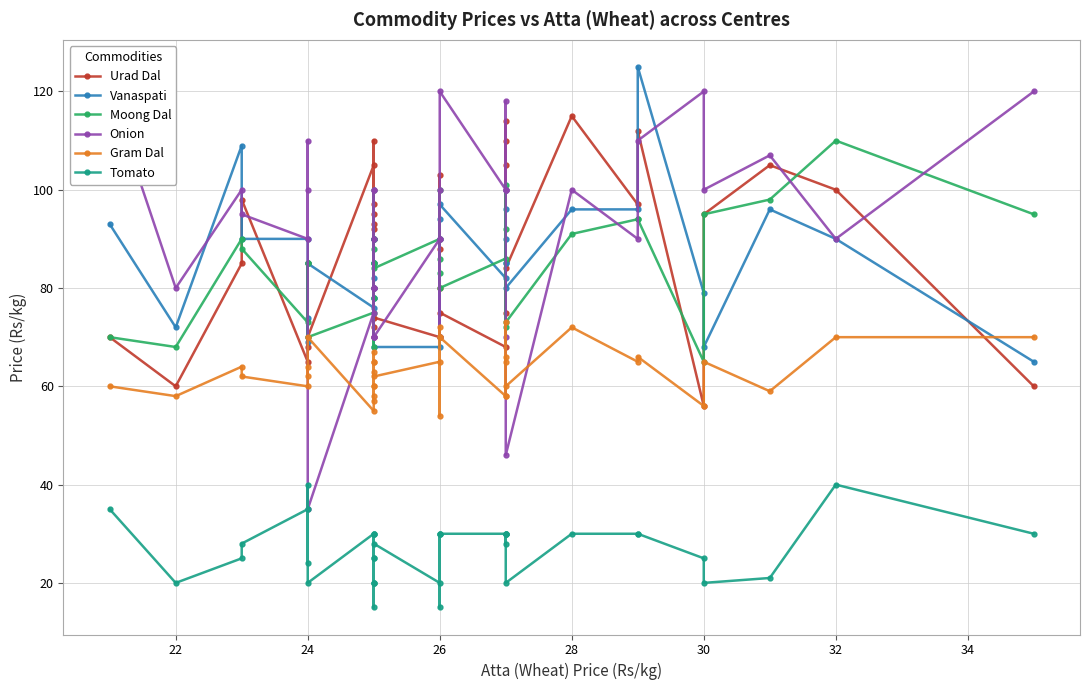

Is this an area chart (filled region under the line)?

No